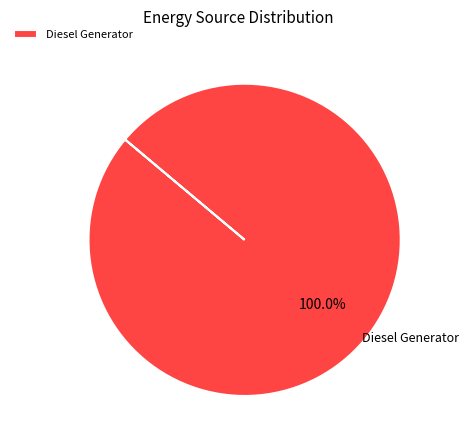

Which category accounts for the majority?

Diesel Generator